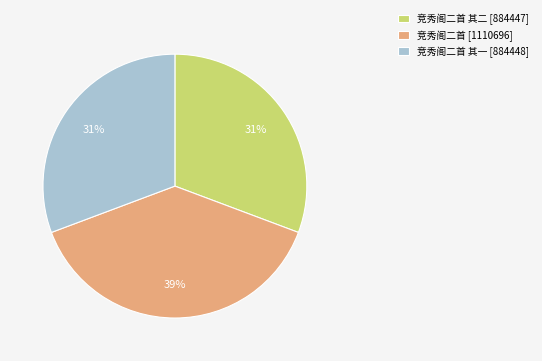

Is 竞秀阁二首 其二 [884447] the majority of the pie?

No